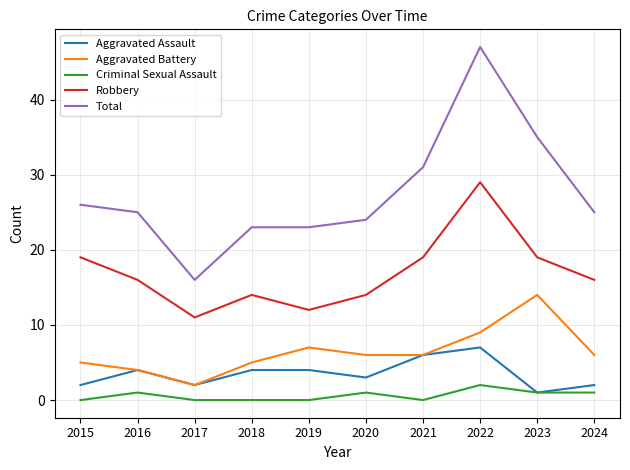

What is the maximum value for Robbery?

29